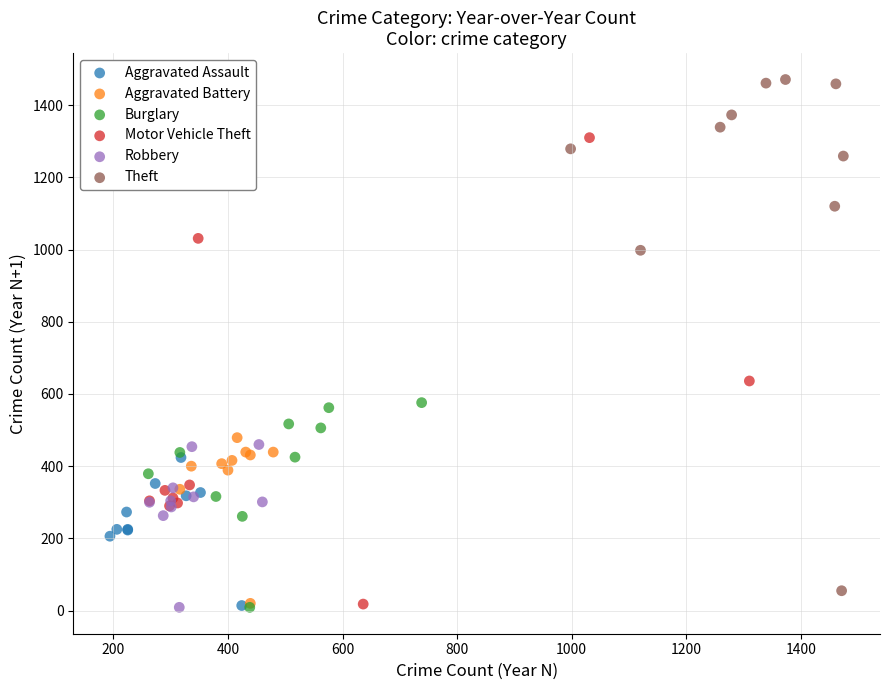

Which series has the widest spread of Y values?

Theft